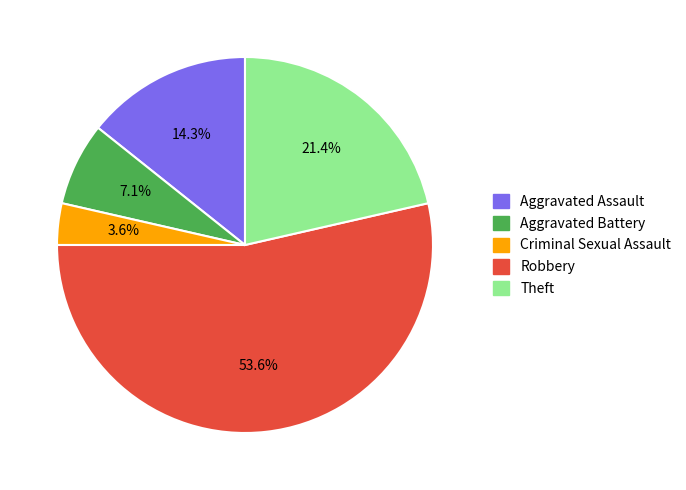

Rank the categories by value from lowest to highest.

Criminal Sexual Assault, Aggravated Battery, Aggravated Assault, Theft, Robbery